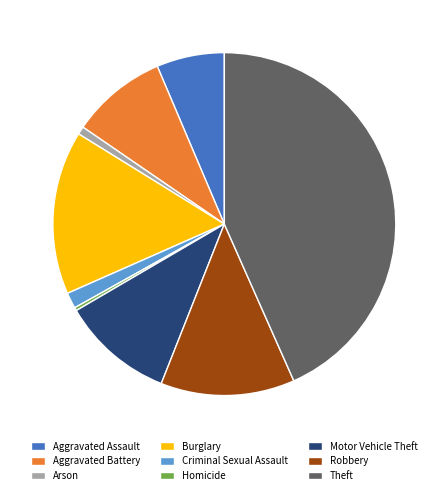

Is it true that Aggravated Battery is 1% of the pie?

False